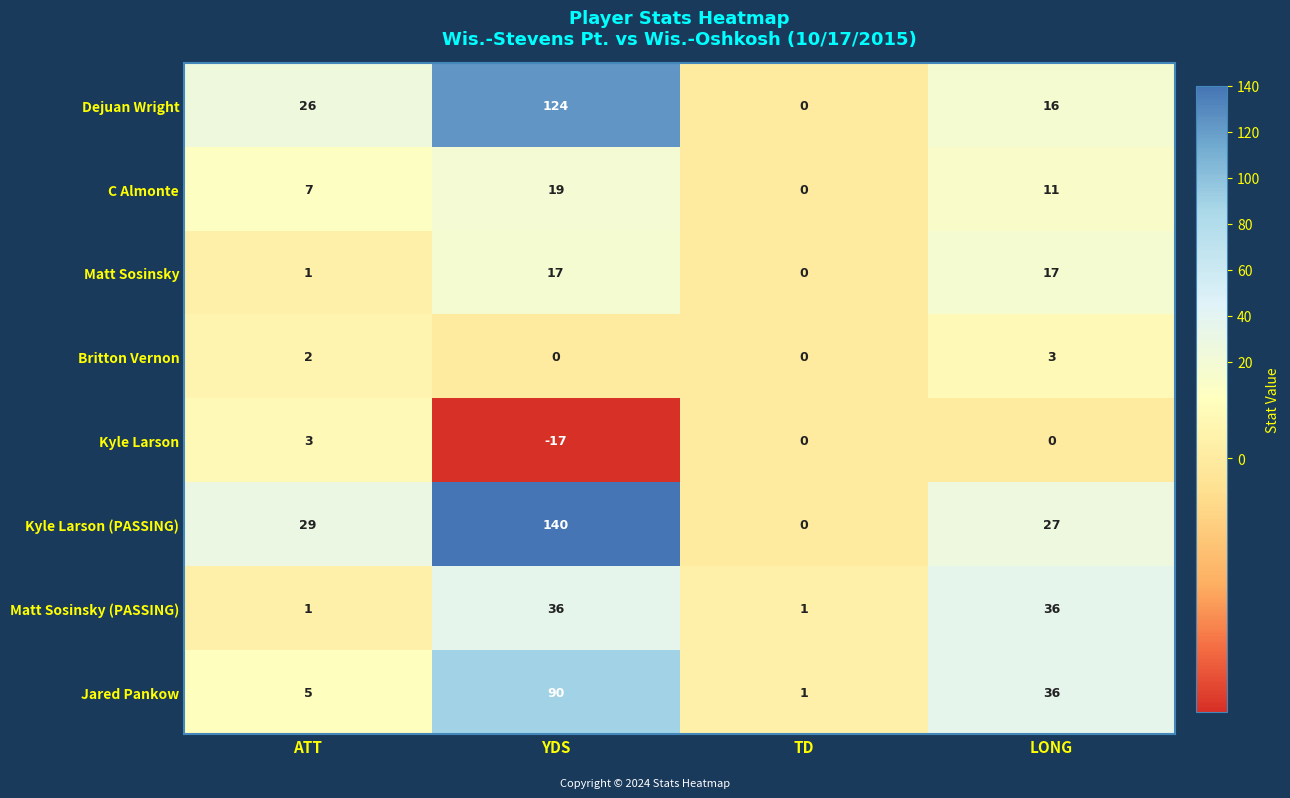

Which series has the widest spread of values?

Kyle Larson (PASSING)